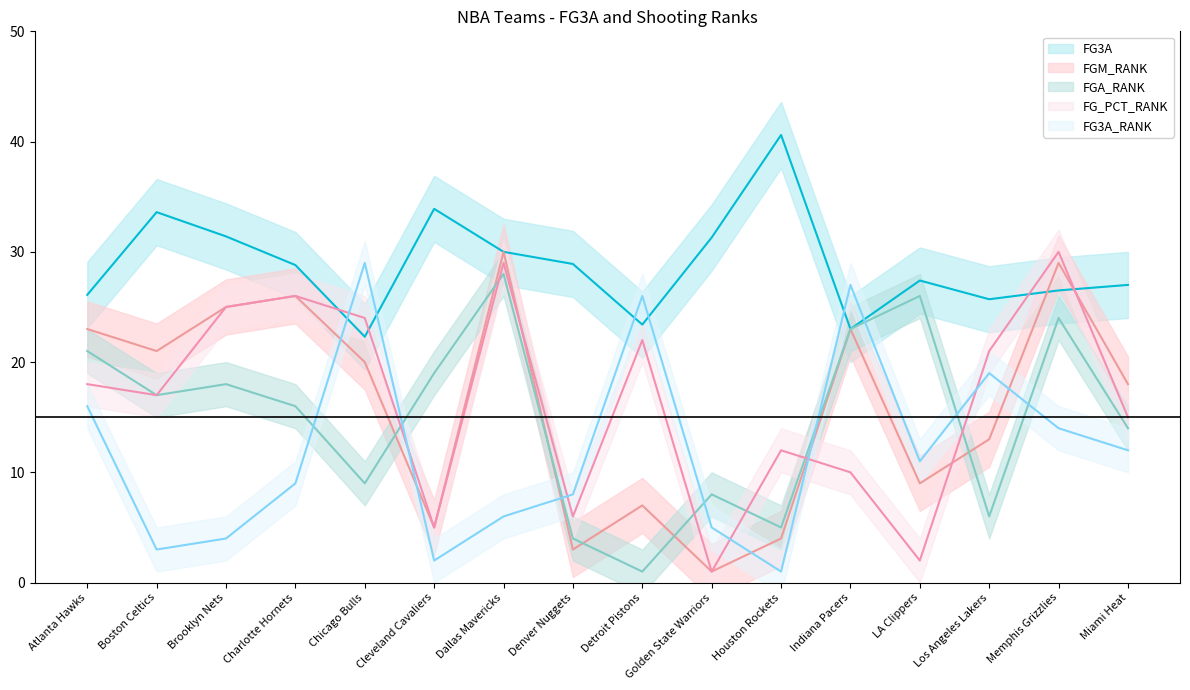

Is this an area chart (filled region under the line)?

No